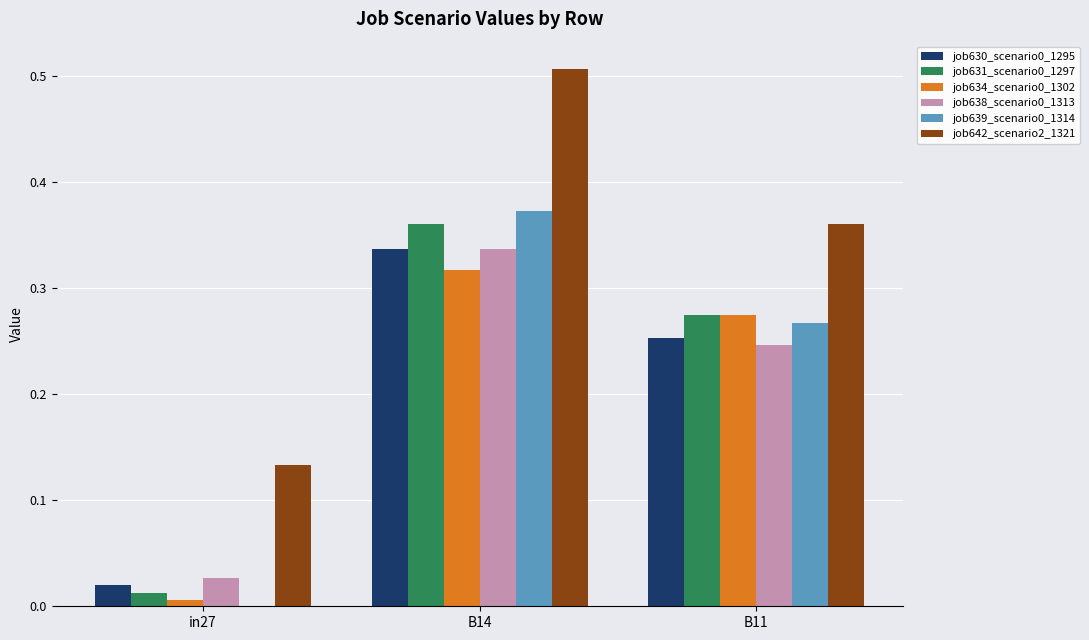

Is it true that job639_scenario0_1314 equals 0.0 at in27?

True